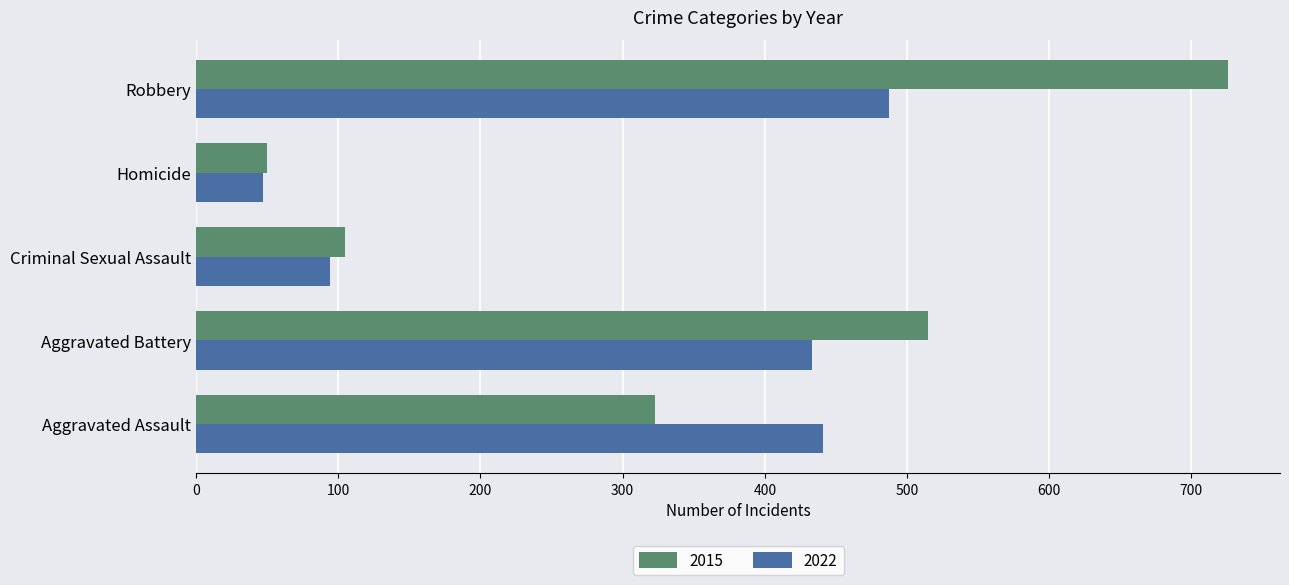

True or false: 2022 has a value of 622 at Aggravated Assault.

False